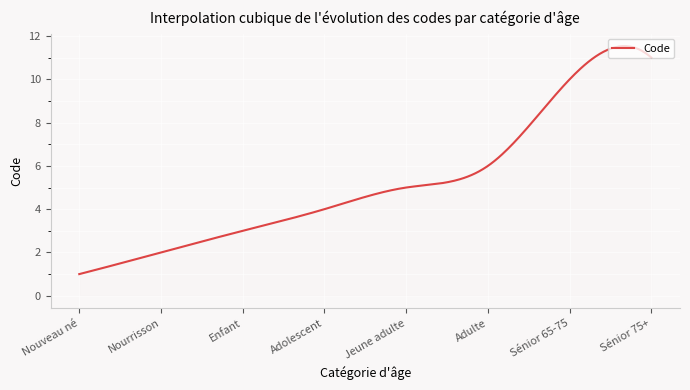

What is the minimum value shown in the chart?

1.0